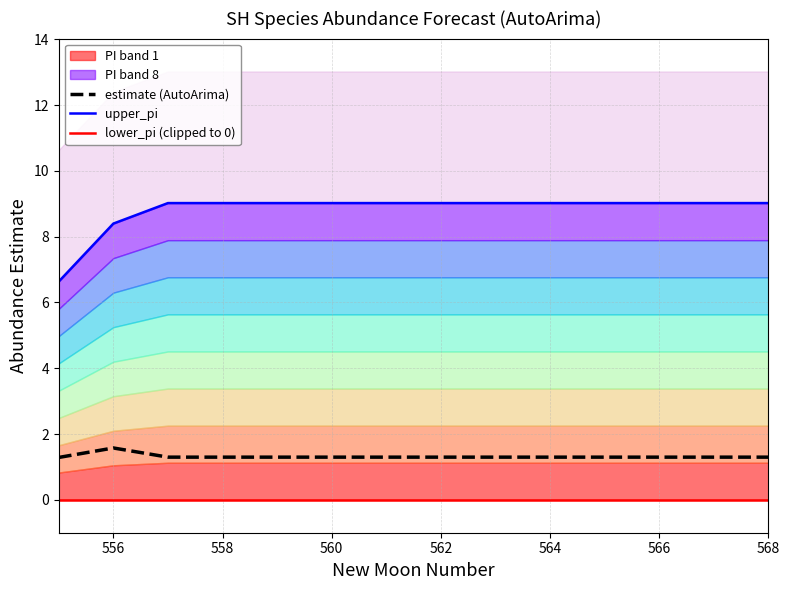

The value of estimate (AutoArima) at 556 is 1.6. True or false?

True